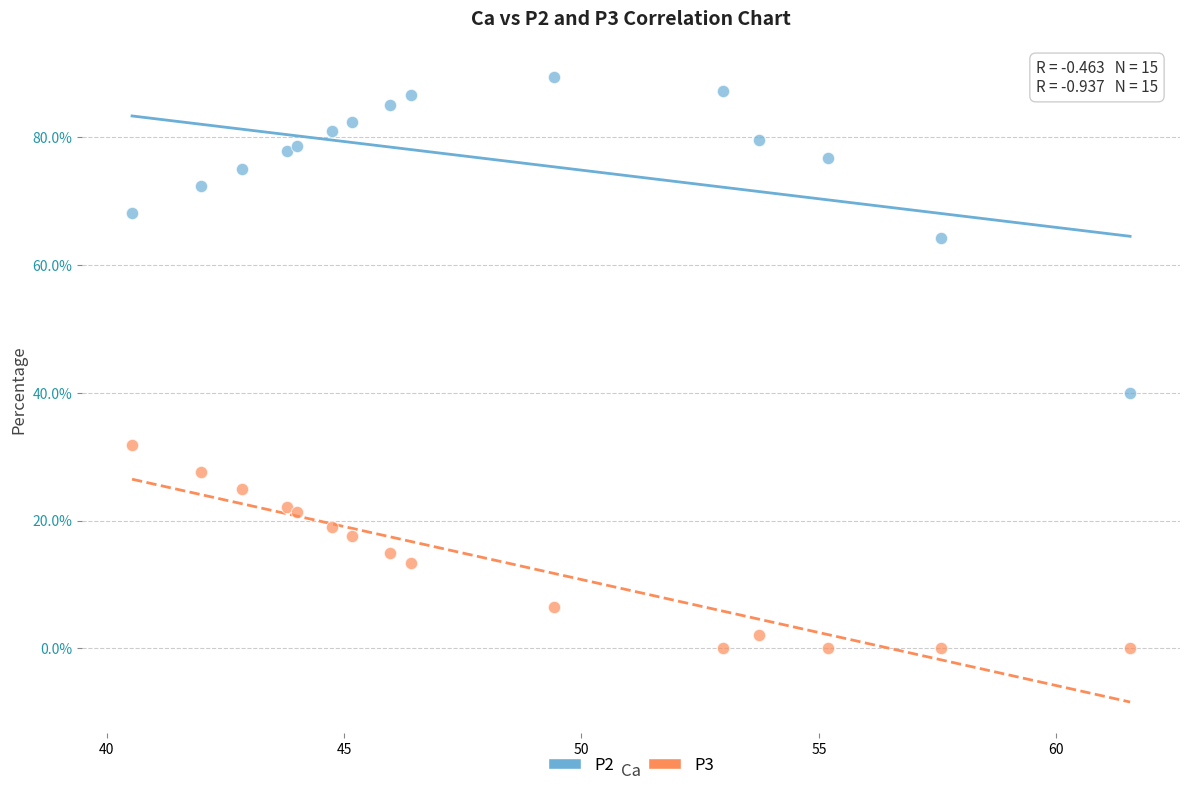

Which series contains the highest Y value?

P2